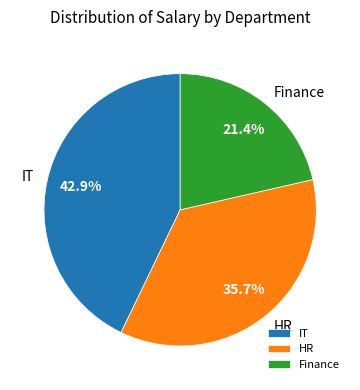

Rank the categories by value from highest to lowest.

IT, HR, Finance